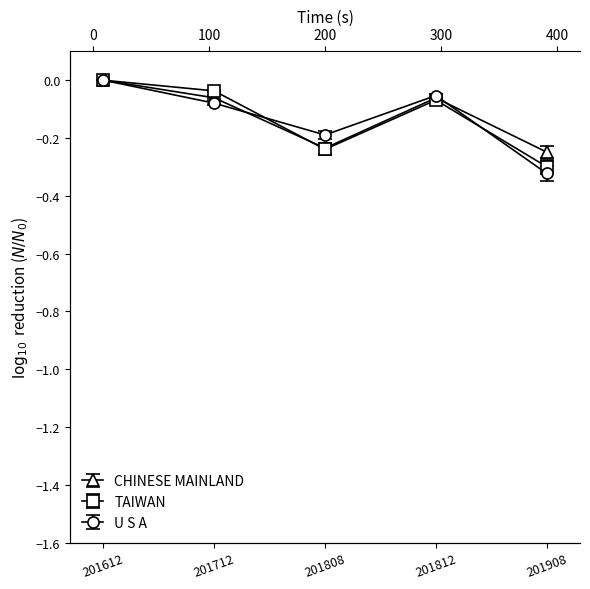

Does the chart have visible grid lines?

No